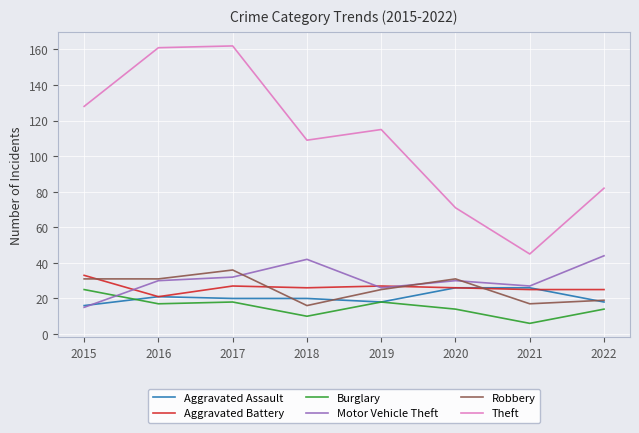

What is the minimum value shown in the chart?

6